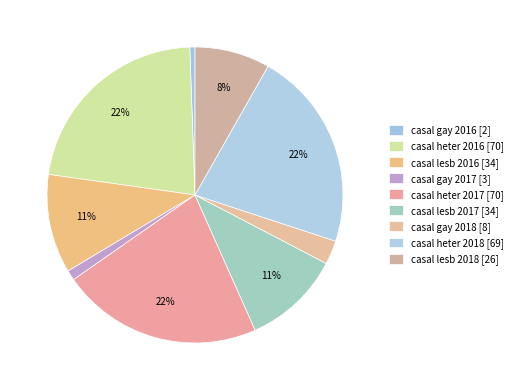

To the nearest percent, what is the average slice percentage?

11%